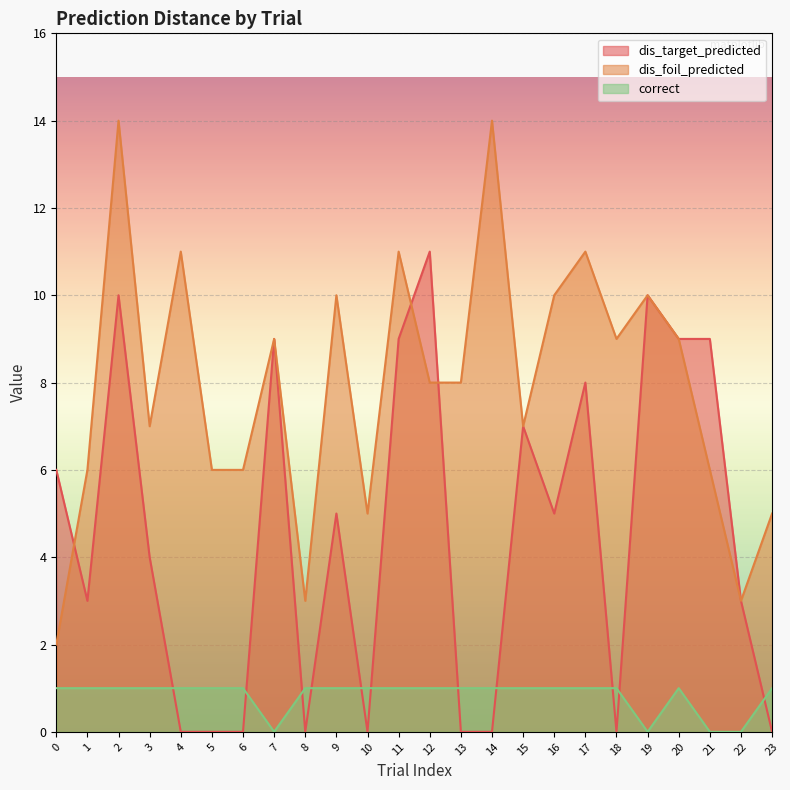

True or false: dis_foil_predicted and correct intersect in this chart.

False